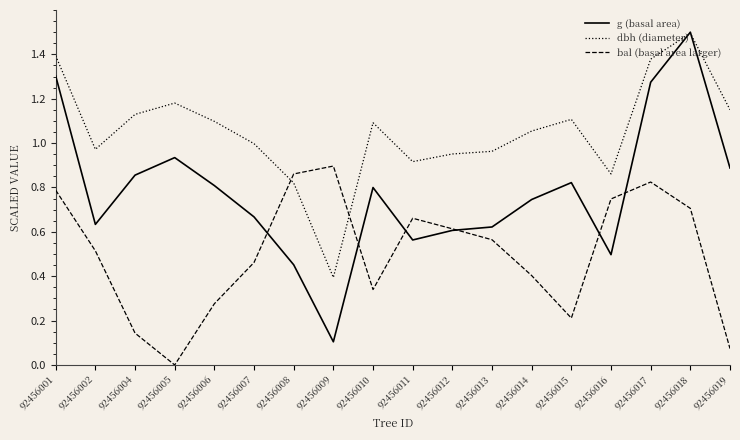

How many times do g (basal area) and dbh (diameter) cross each other?

2